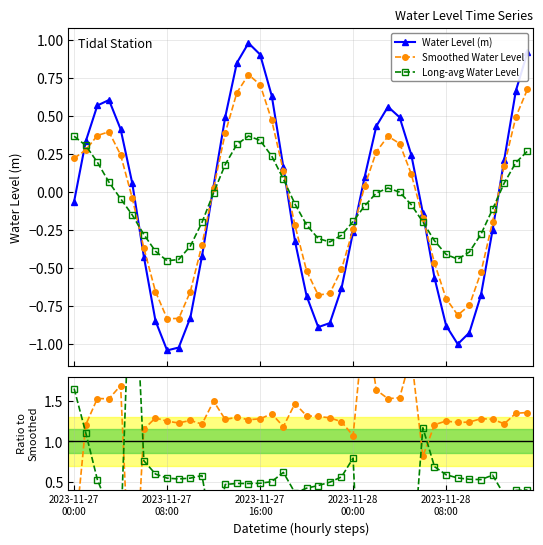

What is the difference between the Long/Short ratio values at 31 and 10?

0.1